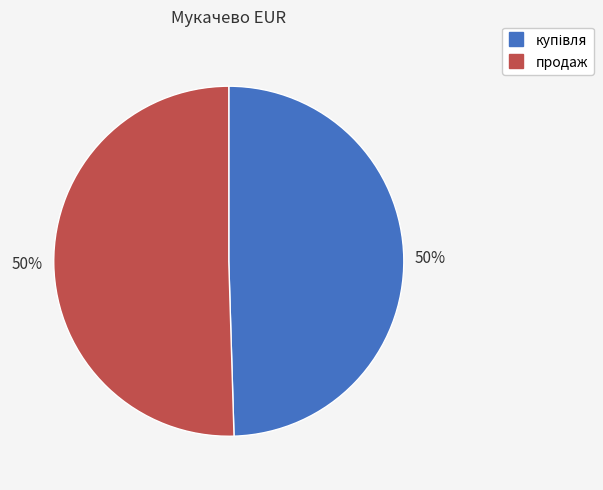

To the nearest percent, what is the average slice percentage?

50%